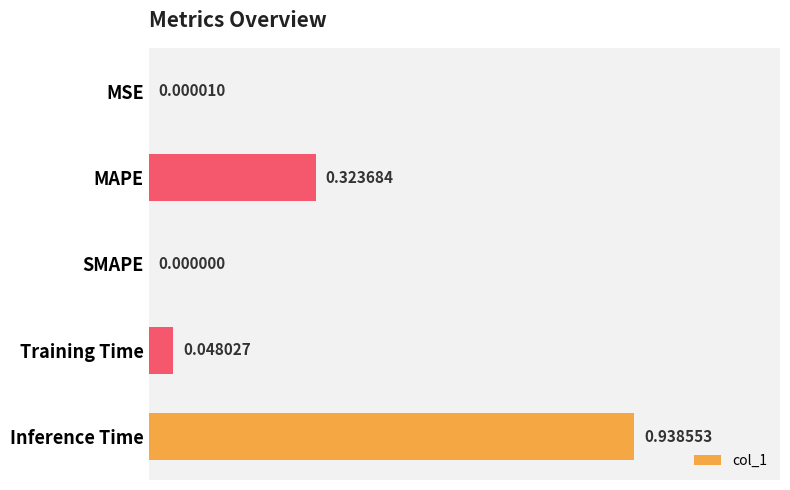

What is the sum of the values at Inference Time and Training Time?

1.0